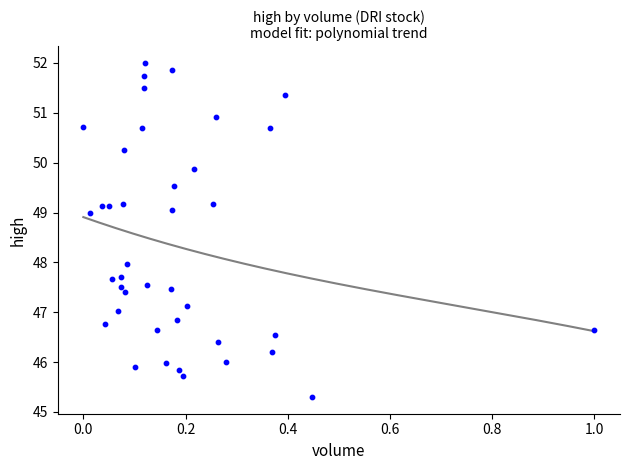

What is the range of X values (max minus min)?

1.0